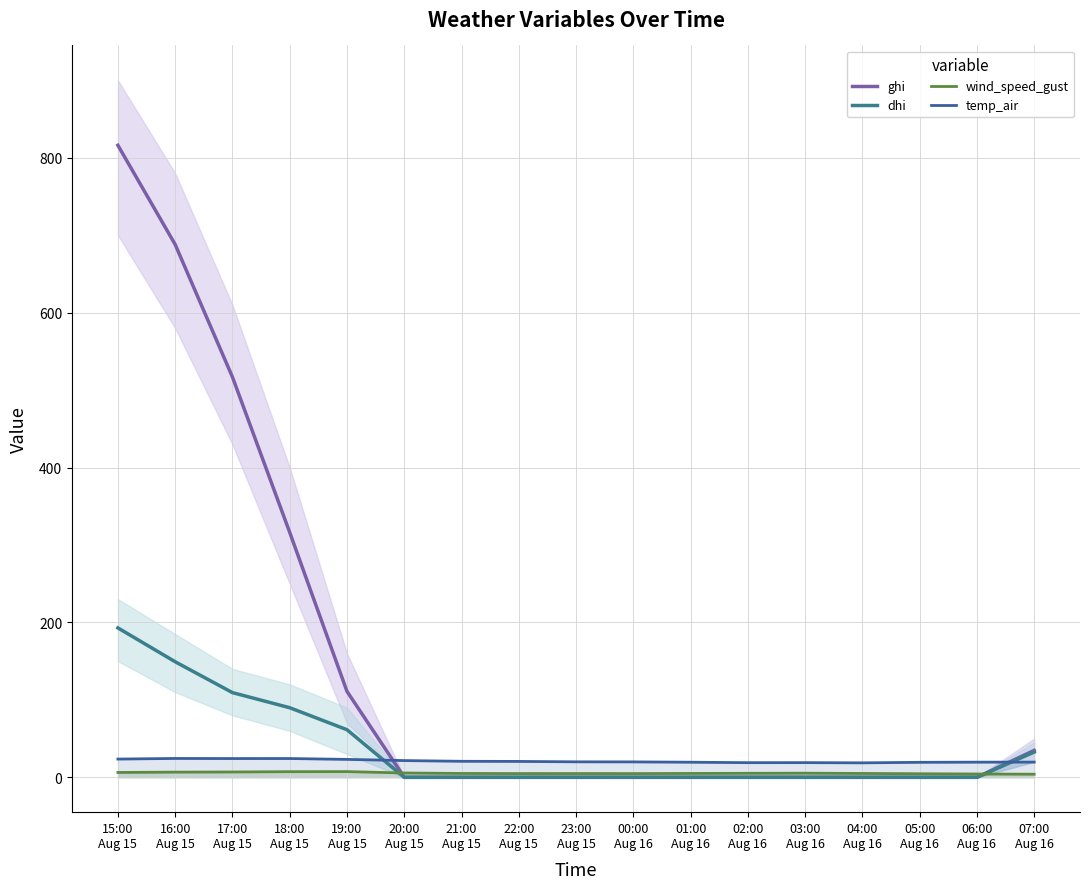

How many interior local valleys does the temp_air series have?

3